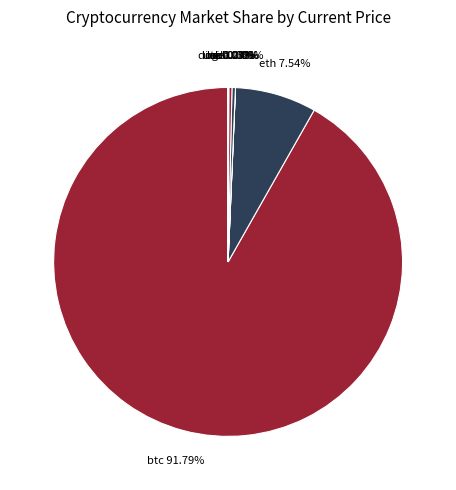

To the nearest percent, what is the combined percentage of eth and btc?

99%